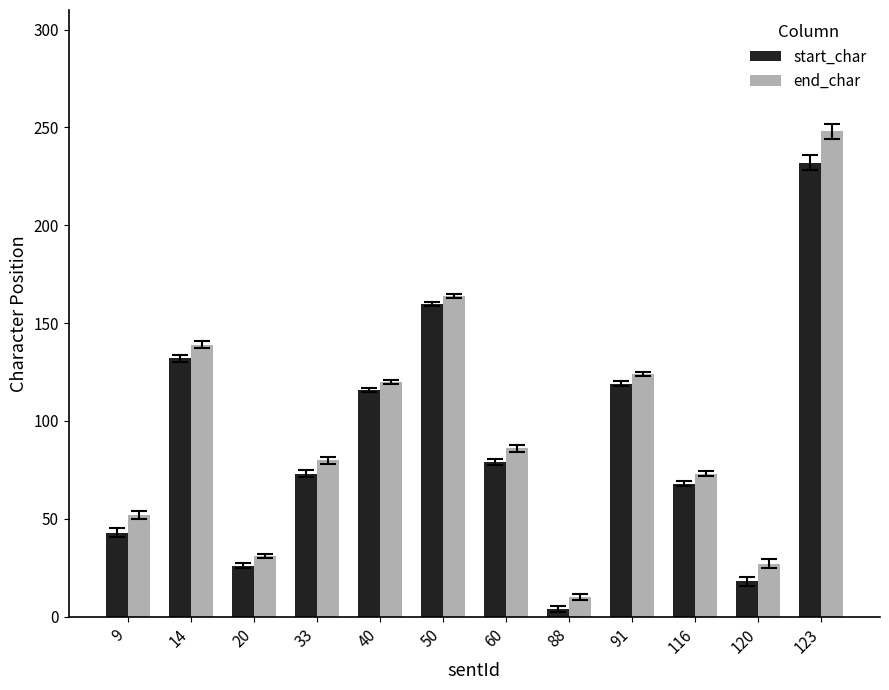

What is the maximum value shown in the chart?

248